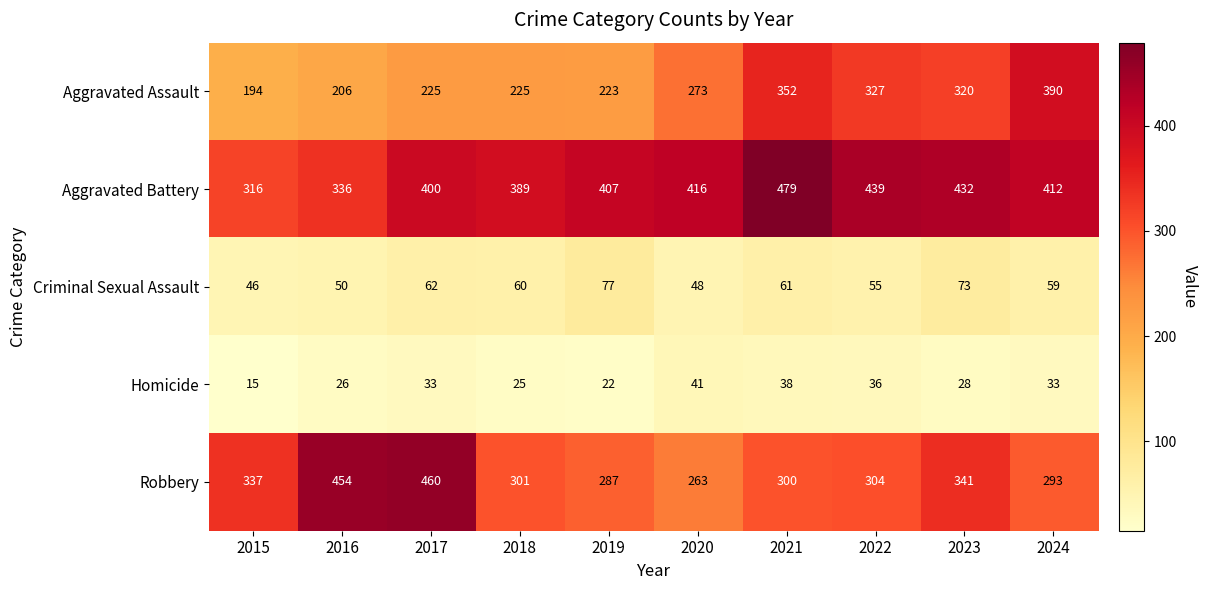

Which series has the largest total across all categories?

Aggravated Battery